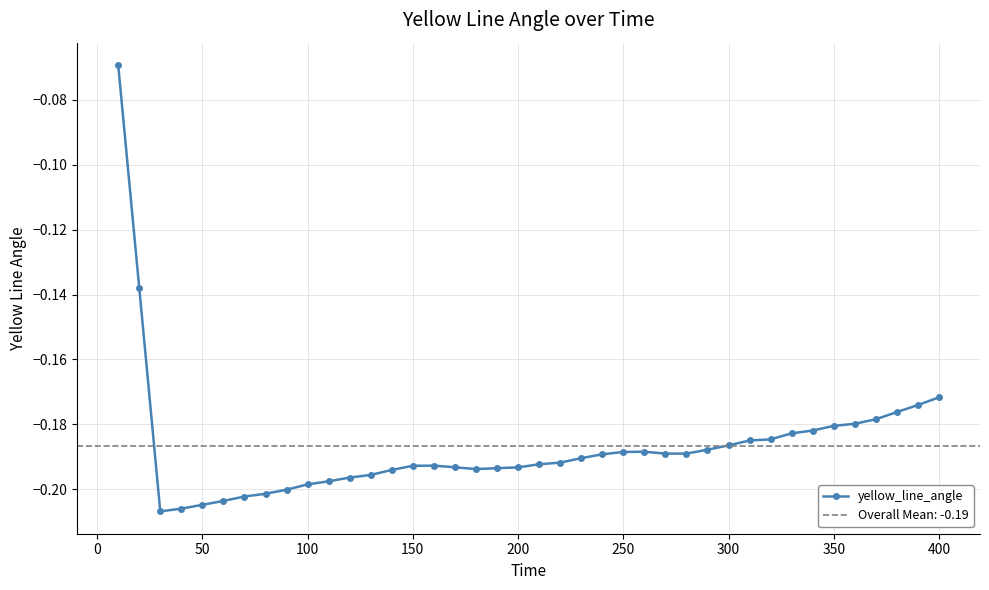

What is the difference between the values at 0 and 100?

0.1